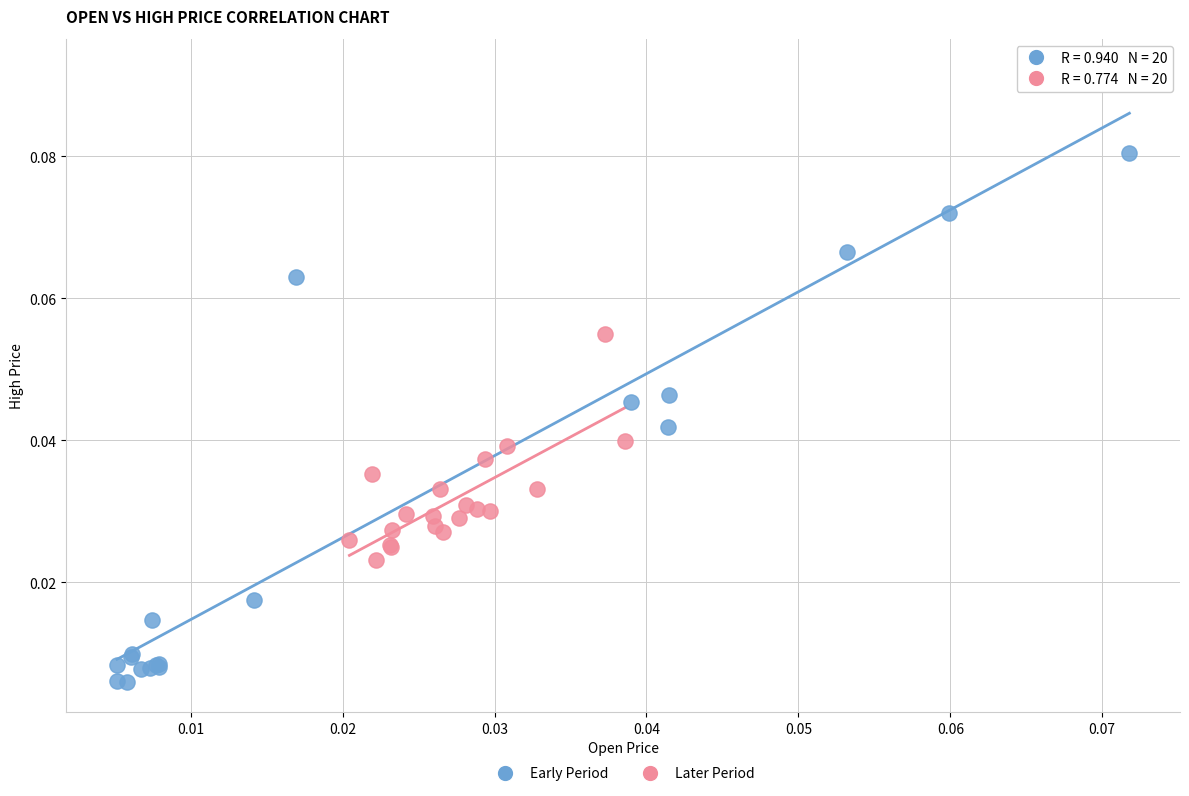

Which series contains the highest Y value?

Early Period